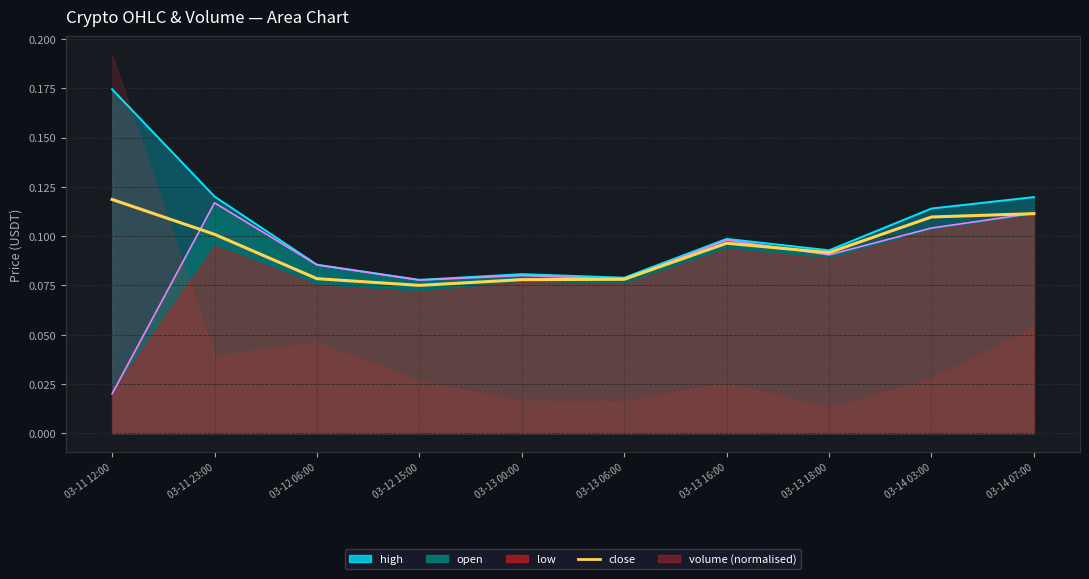

What is the label of the 8th point from the left?

03-13 18:00